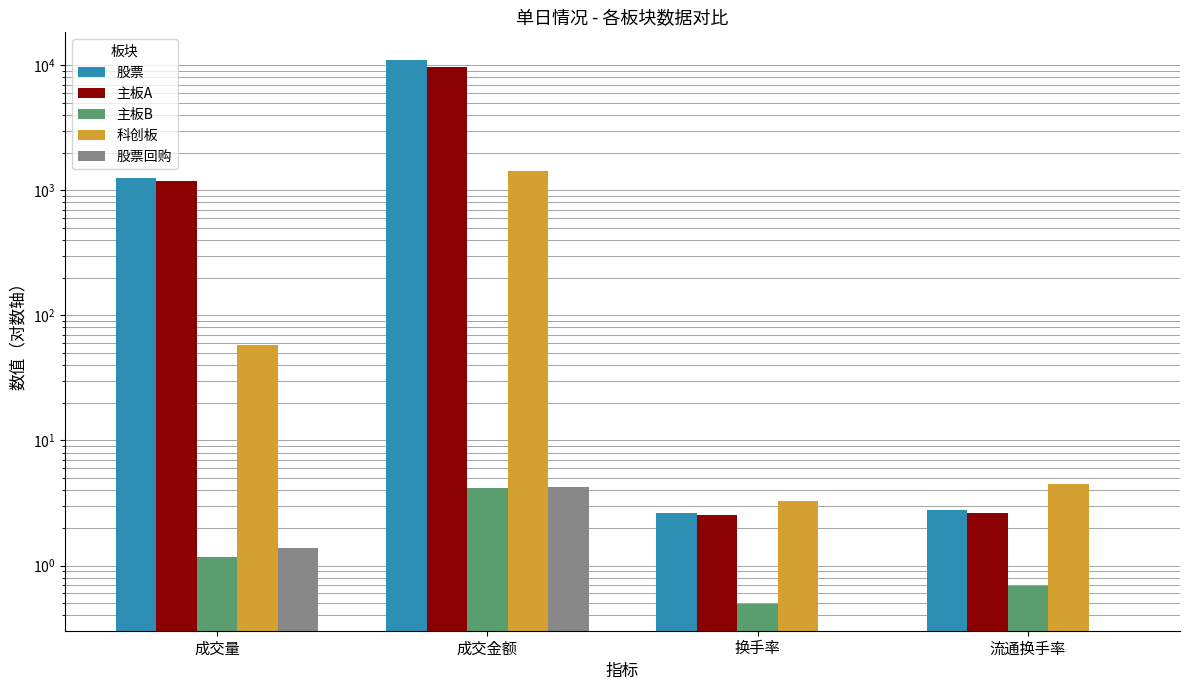

How many values in the 科创板 series are below 57?

2